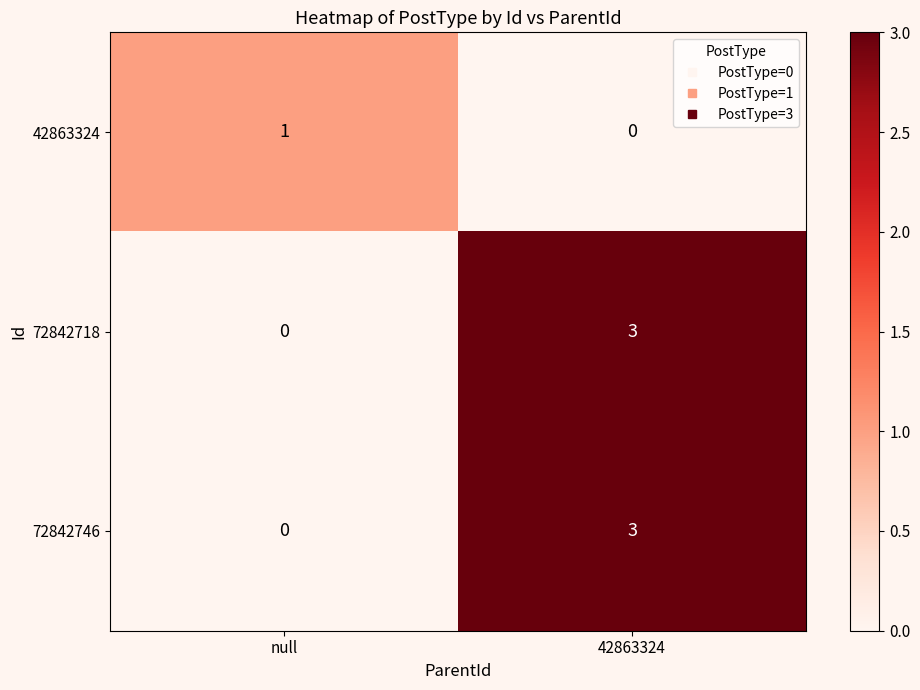

The 72842718 series shows 3 at 42863324. True or false?

True